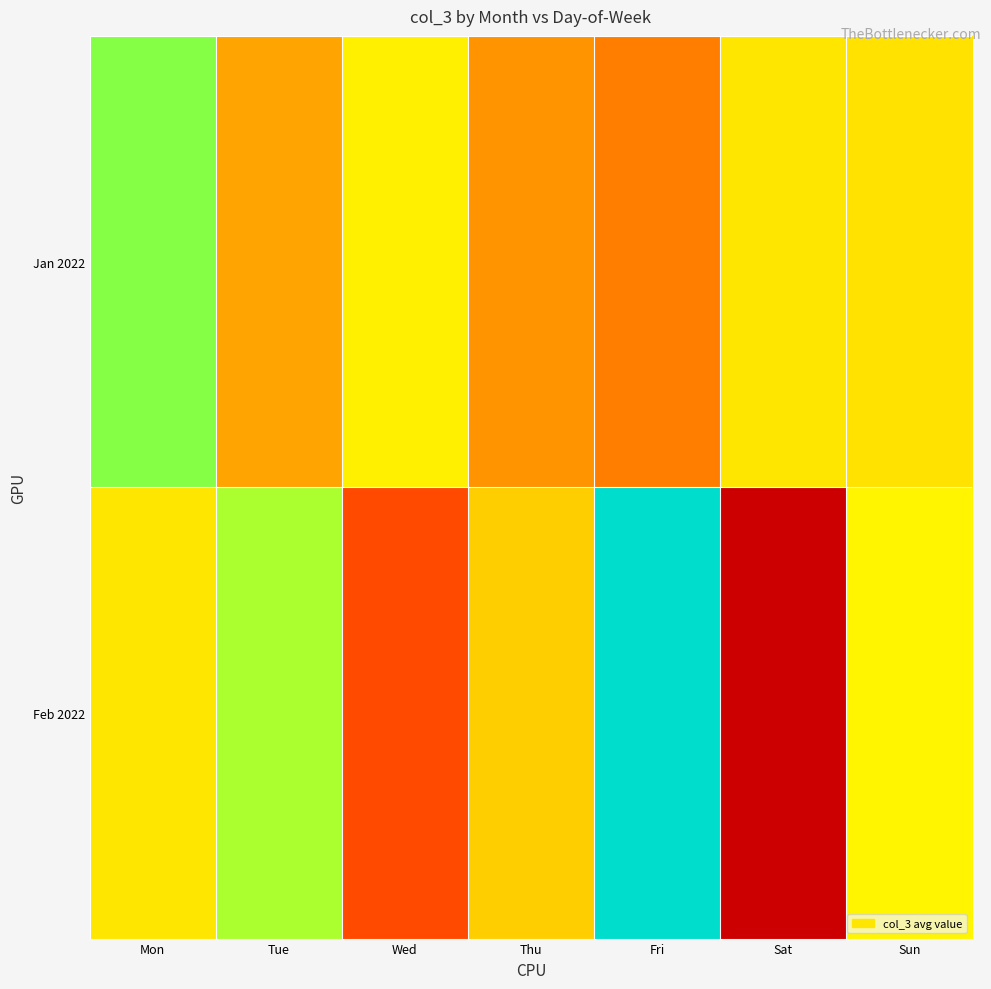

At which category does the chart reach its peak across all series?

Fri